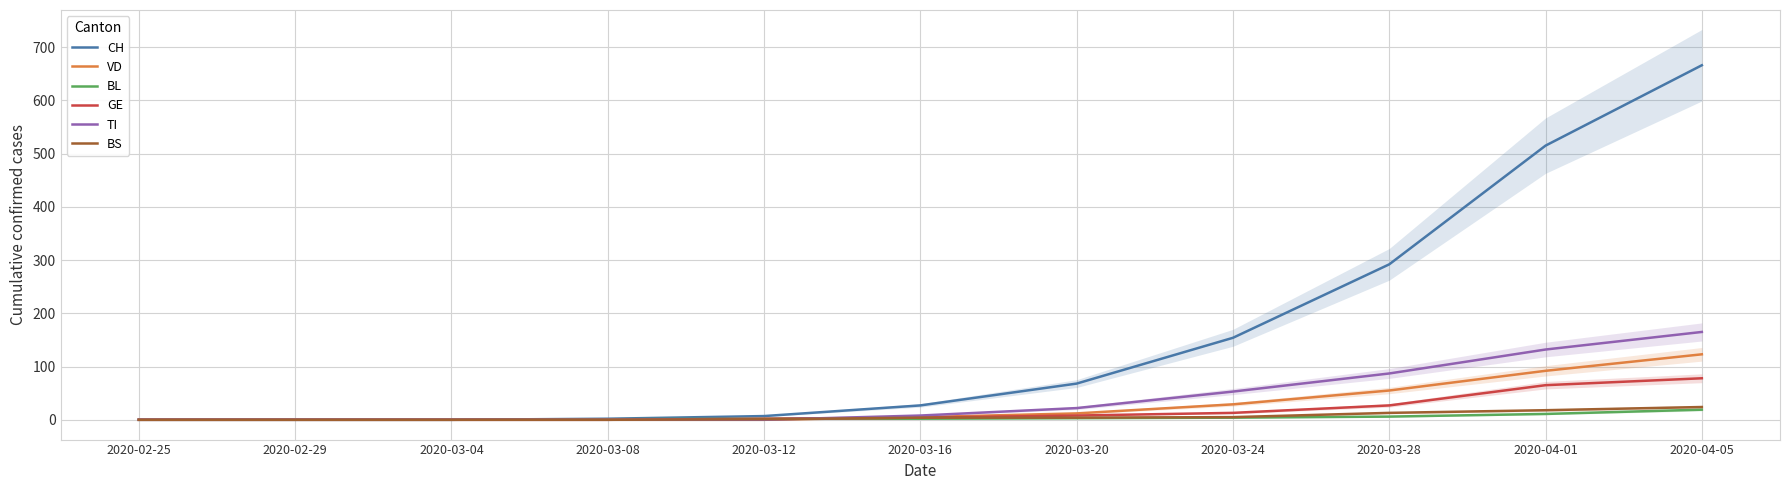

What is the greatest value displayed?

666